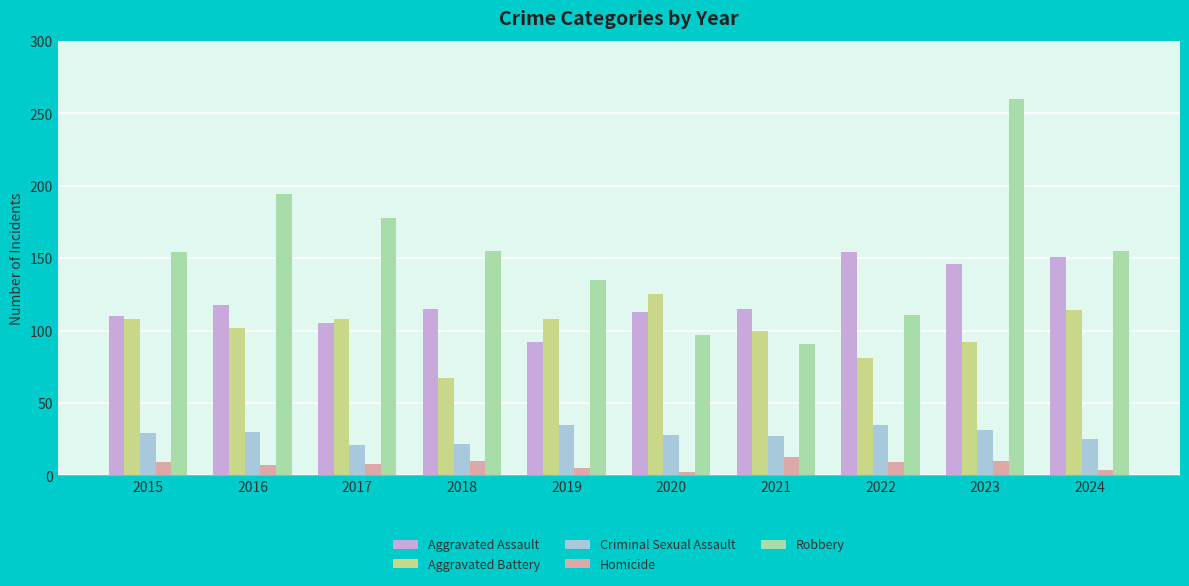

At which label is Aggravated Assault closest to 123?

2016